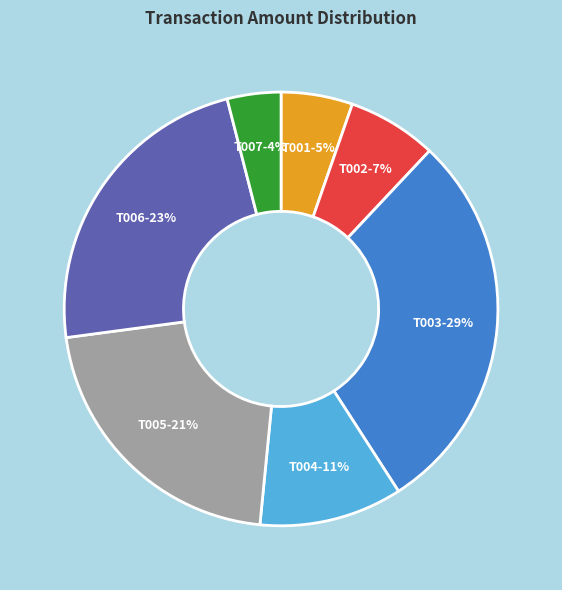

Between T007 and T002, which is larger?

T002